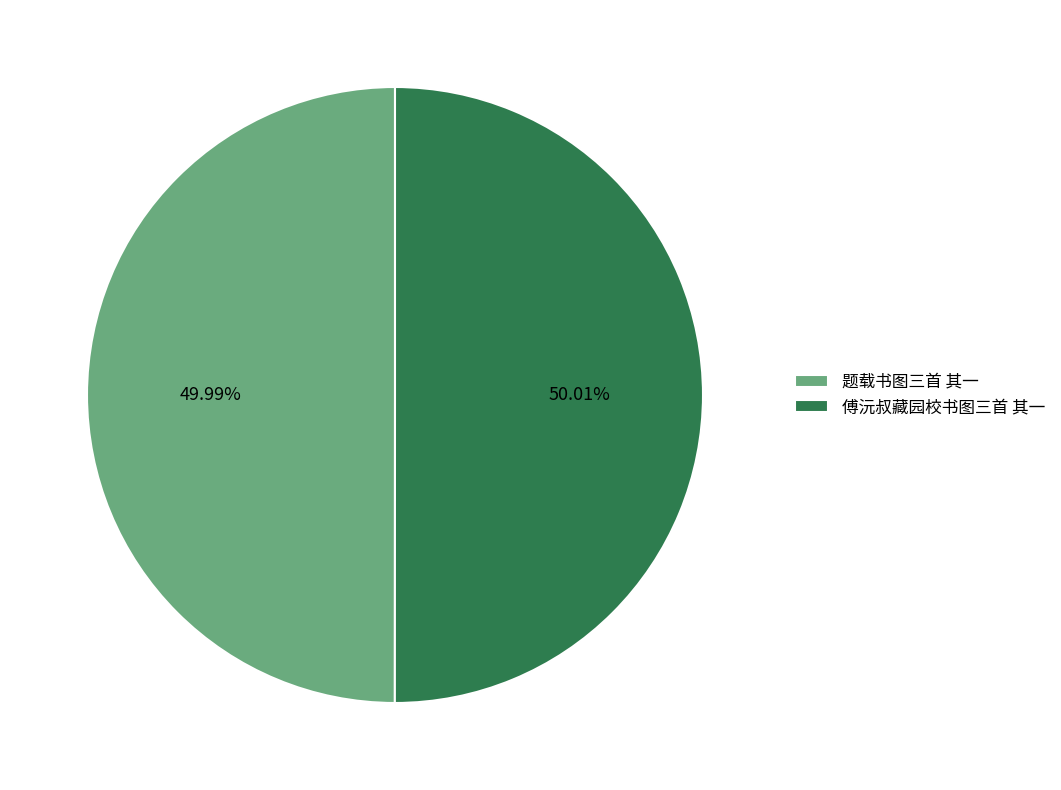

Approximately how many times larger is the value at 傅沅叔藏园校书图三首 其一 compared to 题载书图三首 其一?

1.0